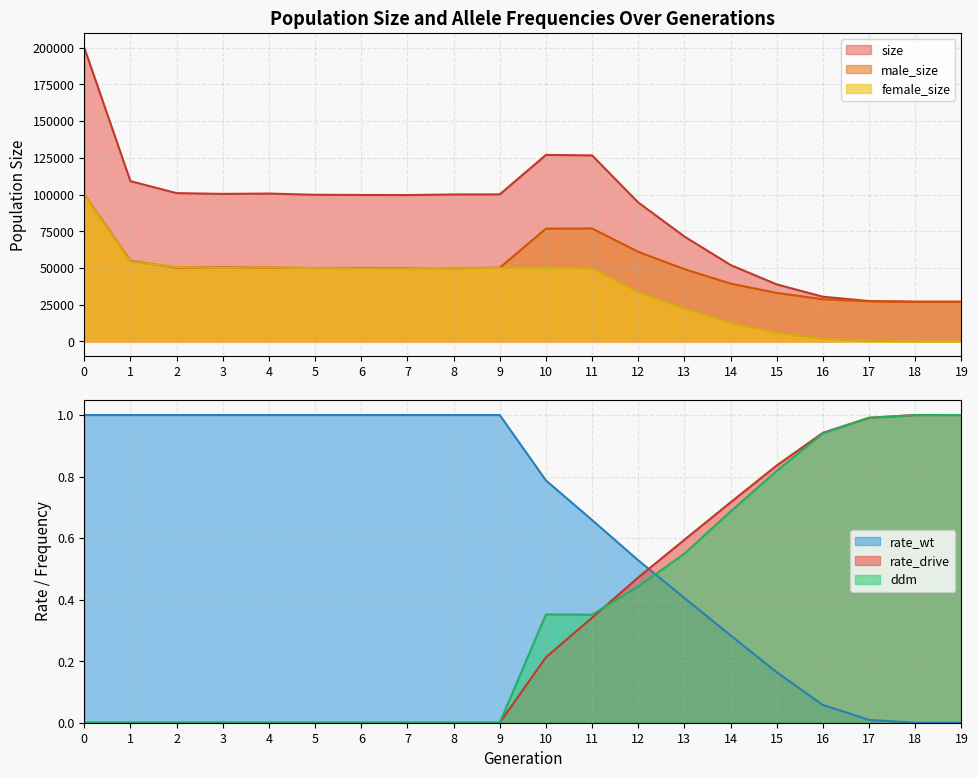

Is it true that size equals 24995 at 14?

False